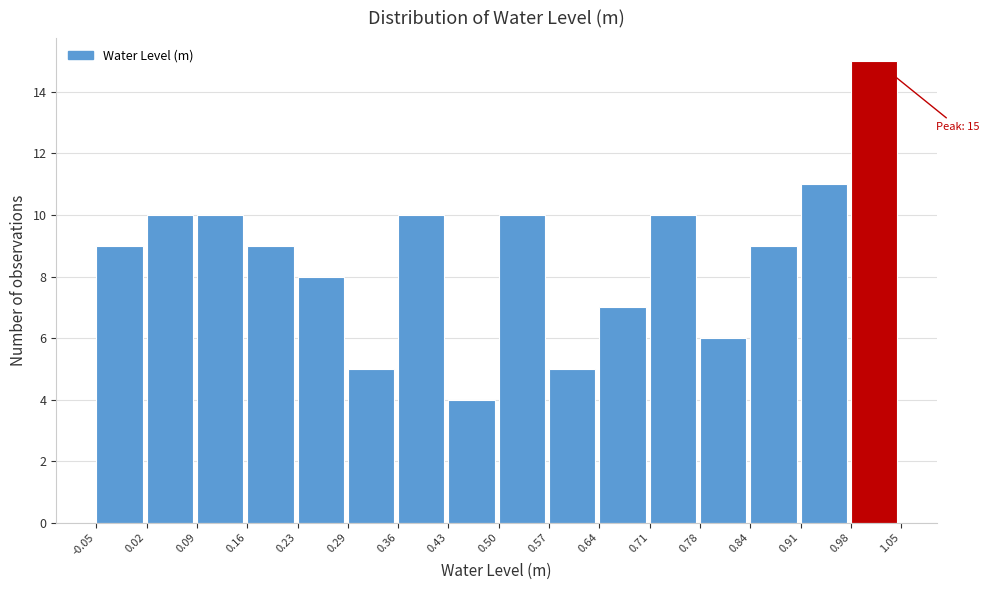

Which range on the x-axis has the tallest bar?

0.98 to 1.05